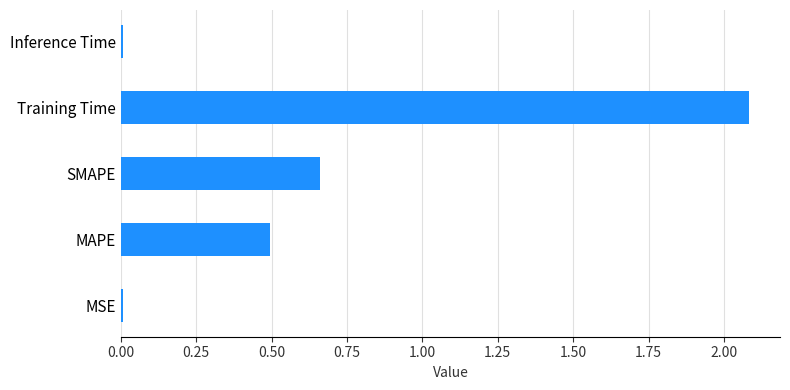

How many distinct data groups are displayed?

1